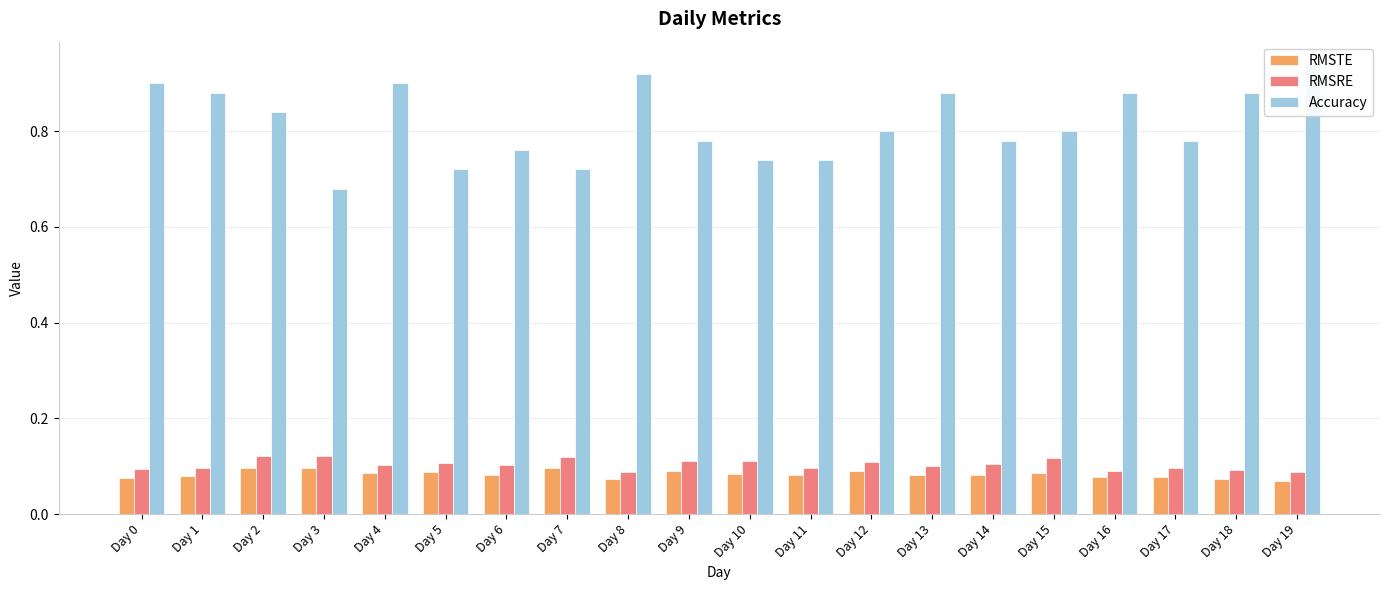

What is the difference between the highest and lowest values at Day 14?

0.7